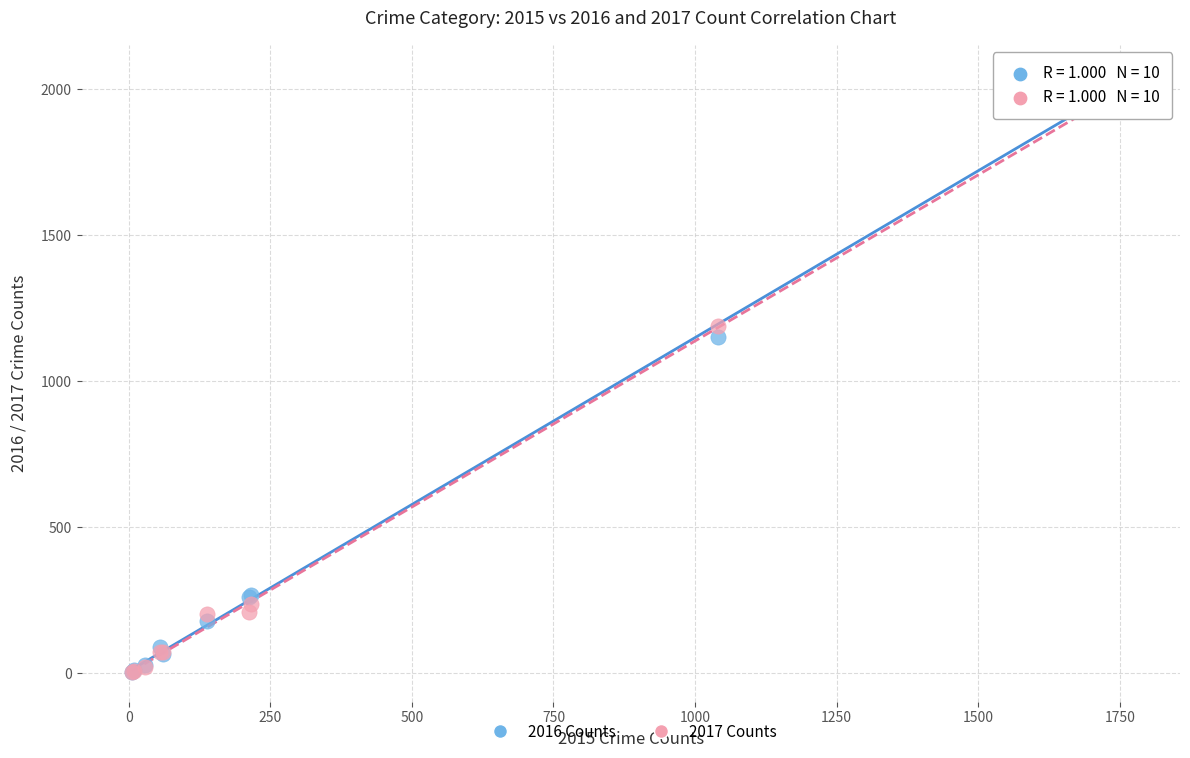

What are all the series names shown in the legend?

2016 Counts, 2017 Counts